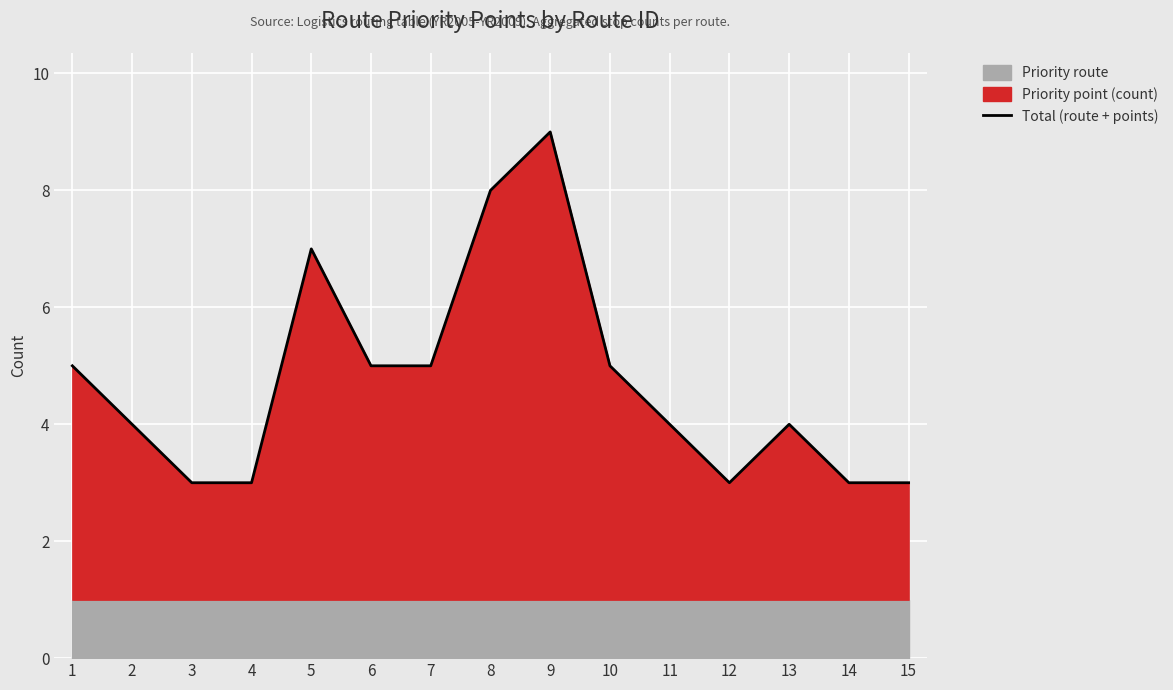

What is the ratio of the value at 10 to the value at 7?

1.0